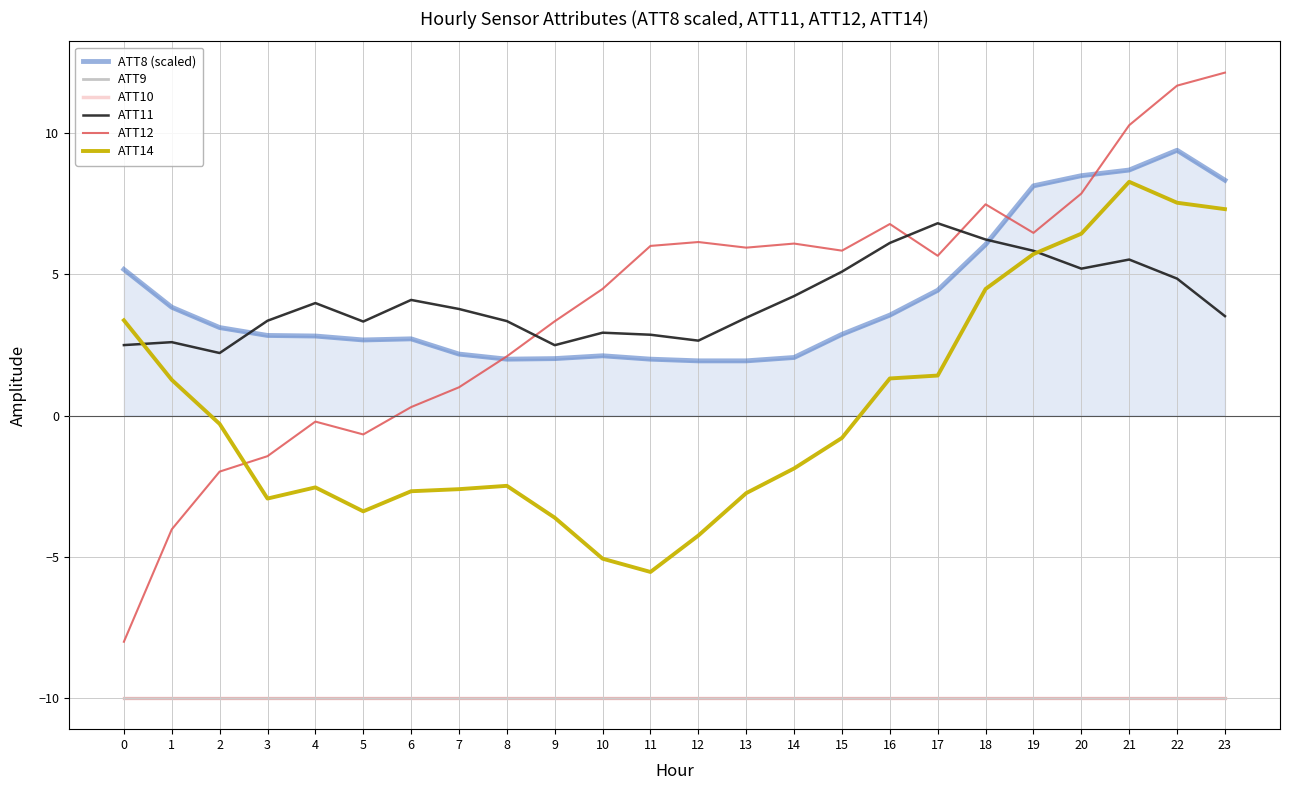

Does the chart display data point markers on the line(s)?

No